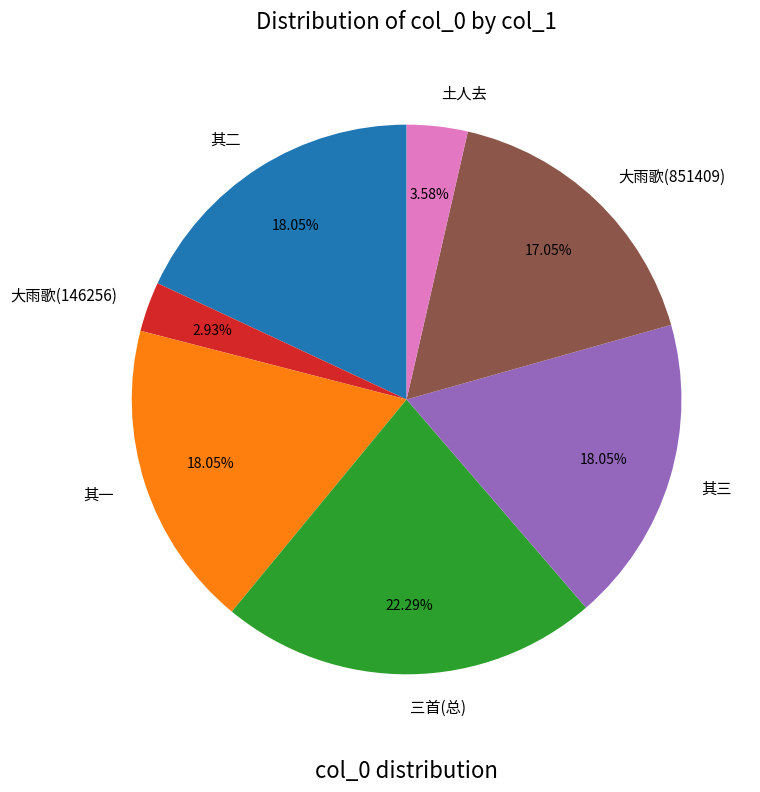

What is the ratio of the value at 其二 to the value at 土人去?

5.0